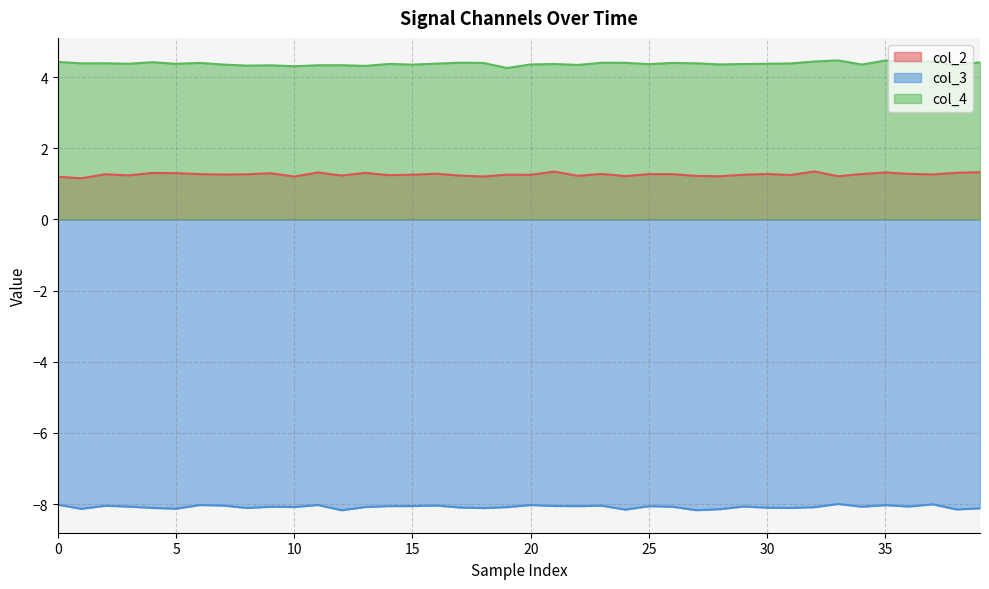

What is the value of the col_4 point at the 26th from the left?

4.4